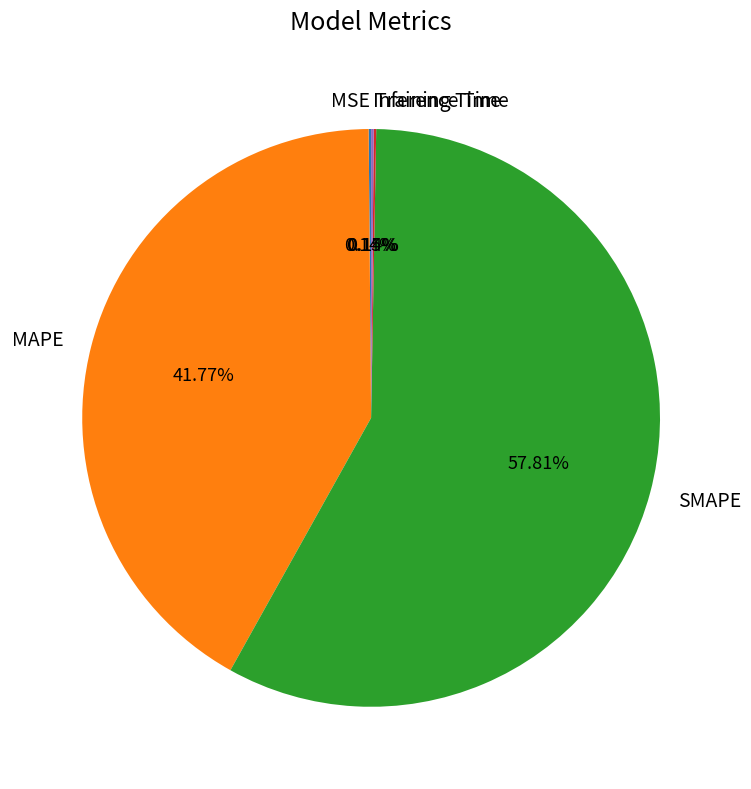

What is the majority slice?

SMAPE